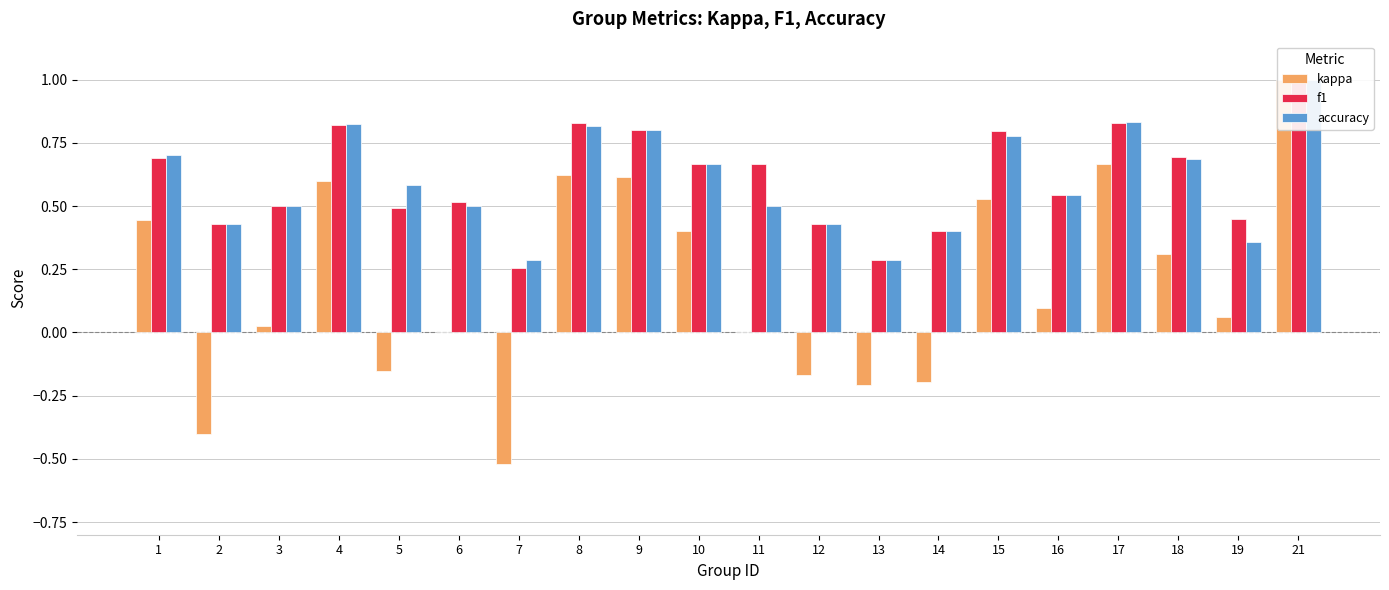

The accuracy series shows 0.2 at 19. True or false?

False